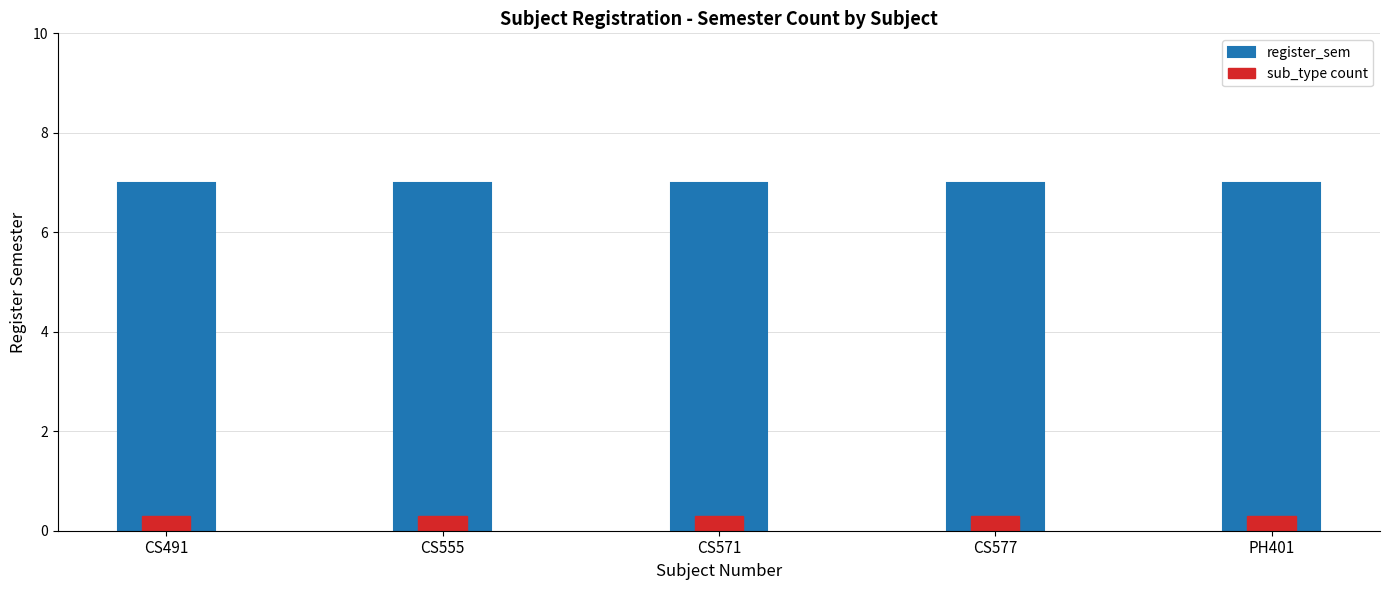

True or false: register_sem has a value of 7.0 at CS571.

True